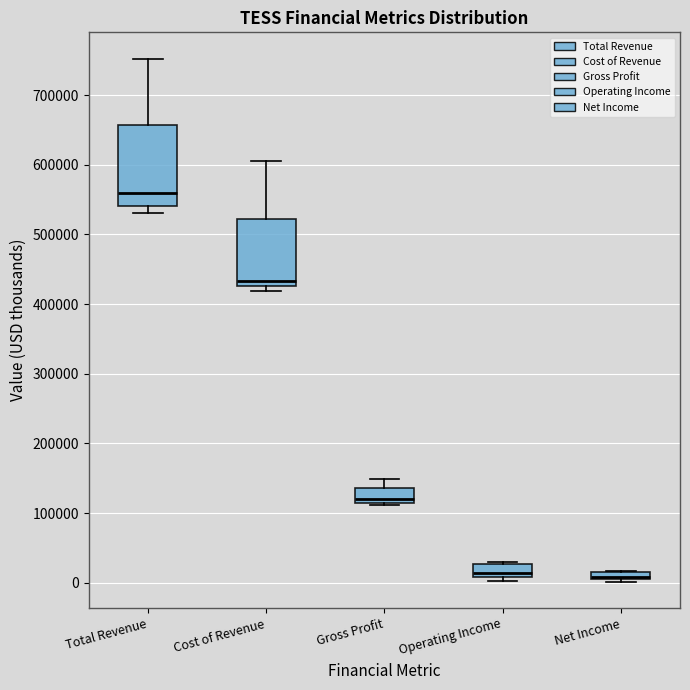

Which box has the highest median line?

Total Revenue